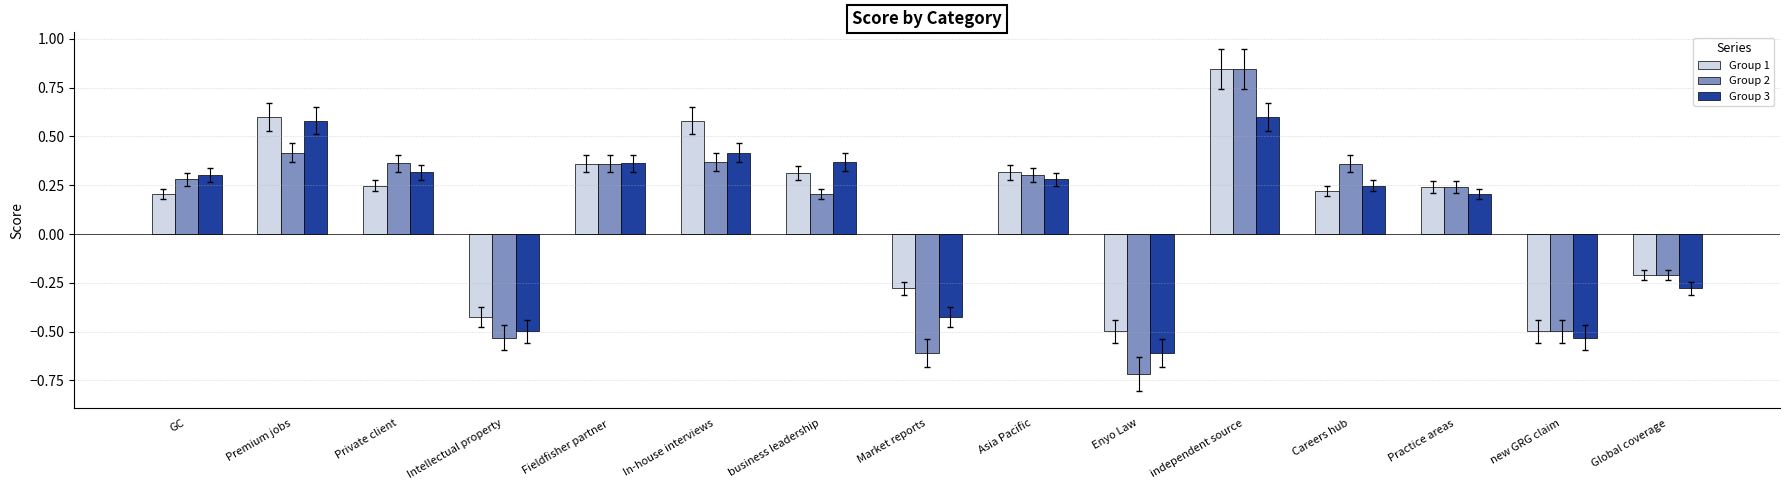

True or false: Group 3 has a value of 0.3 at Asia Pacific.

True